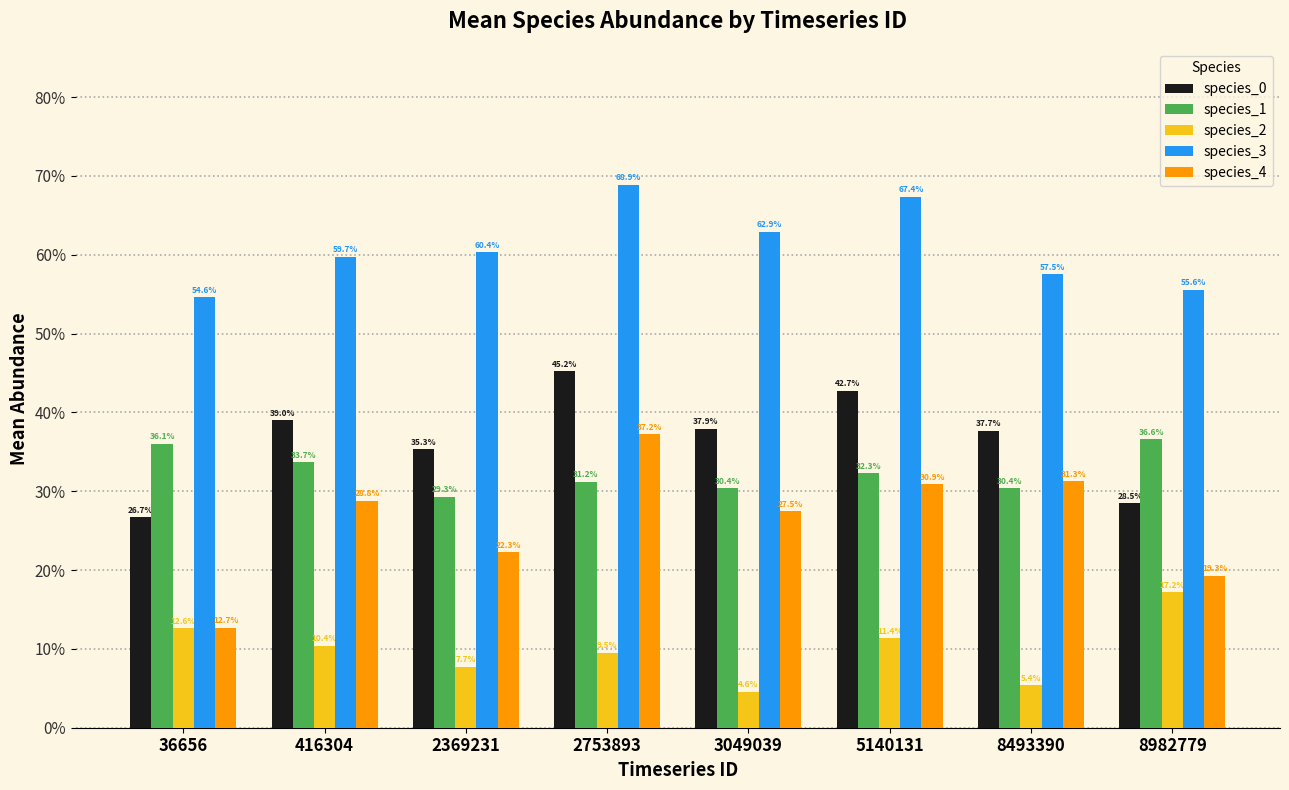

Which category has the highest value in the species_2 series?

8982779